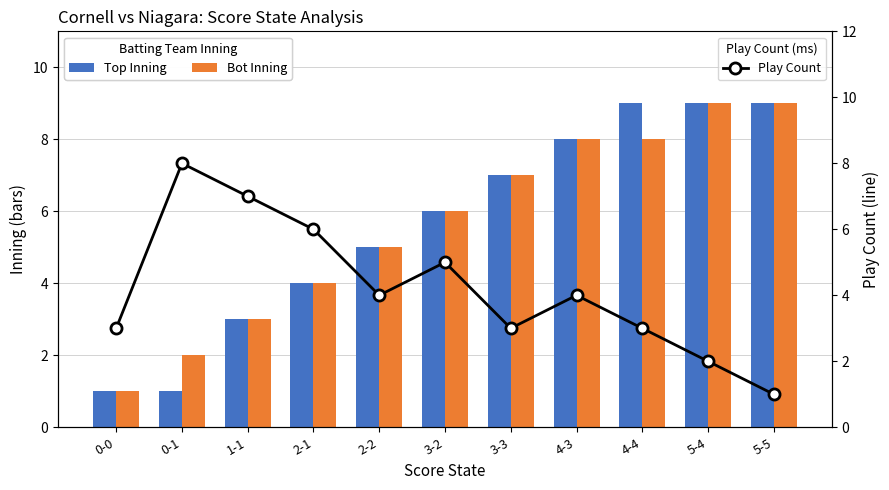

What is the difference between the maximum and minimum values in the Play Count series?

7